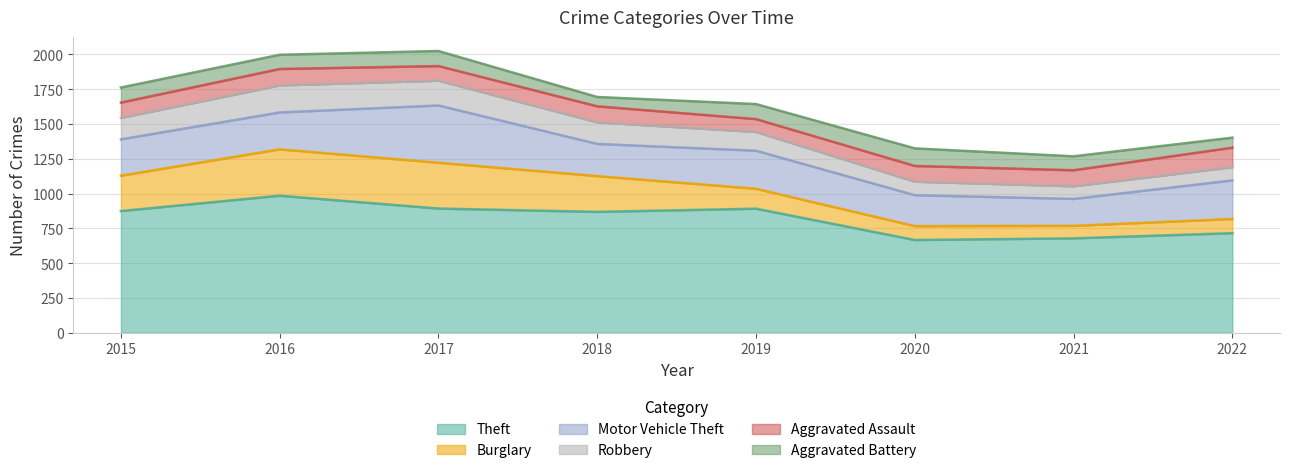

What is the difference between the maximum and second lowest values in the Aggravated Assault series?

35